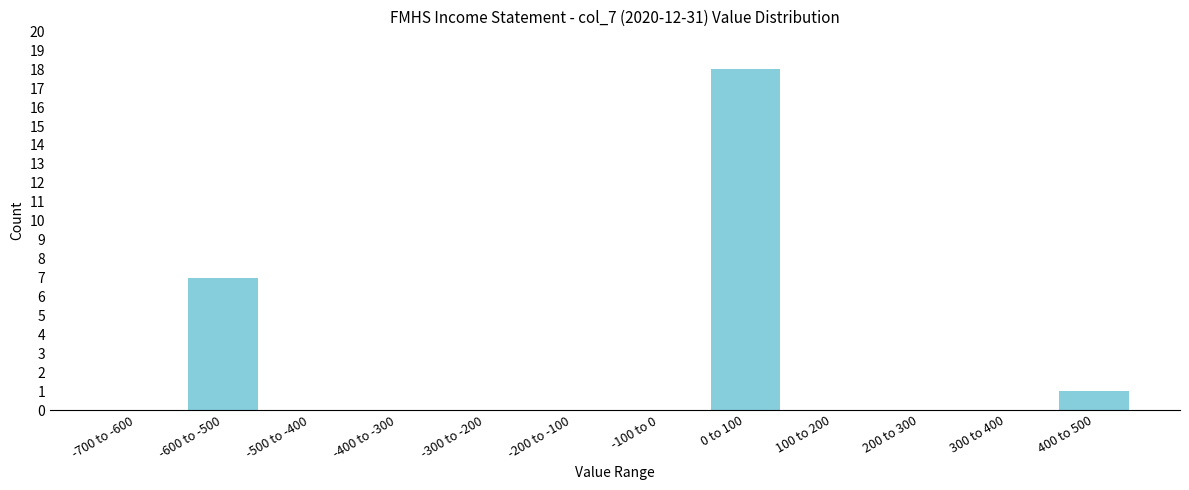

Reading right to left, transcribe all the data shown in this chart.

400 to 500=1	300 to 400=0	200 to 300=0	100 to 200=0	0 to 100=18	-100 to 0=0	-200 to -100=0	-300 to -200=0	-400 to -300=0	-500 to -400=0	-600 to -500=7	-700 to -600=0